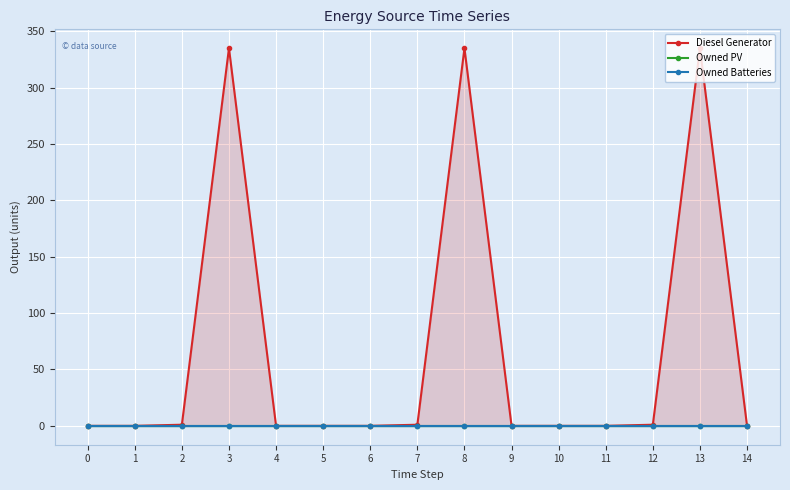

True or false: Owned Batteries and Owned PV cross at least once.

False